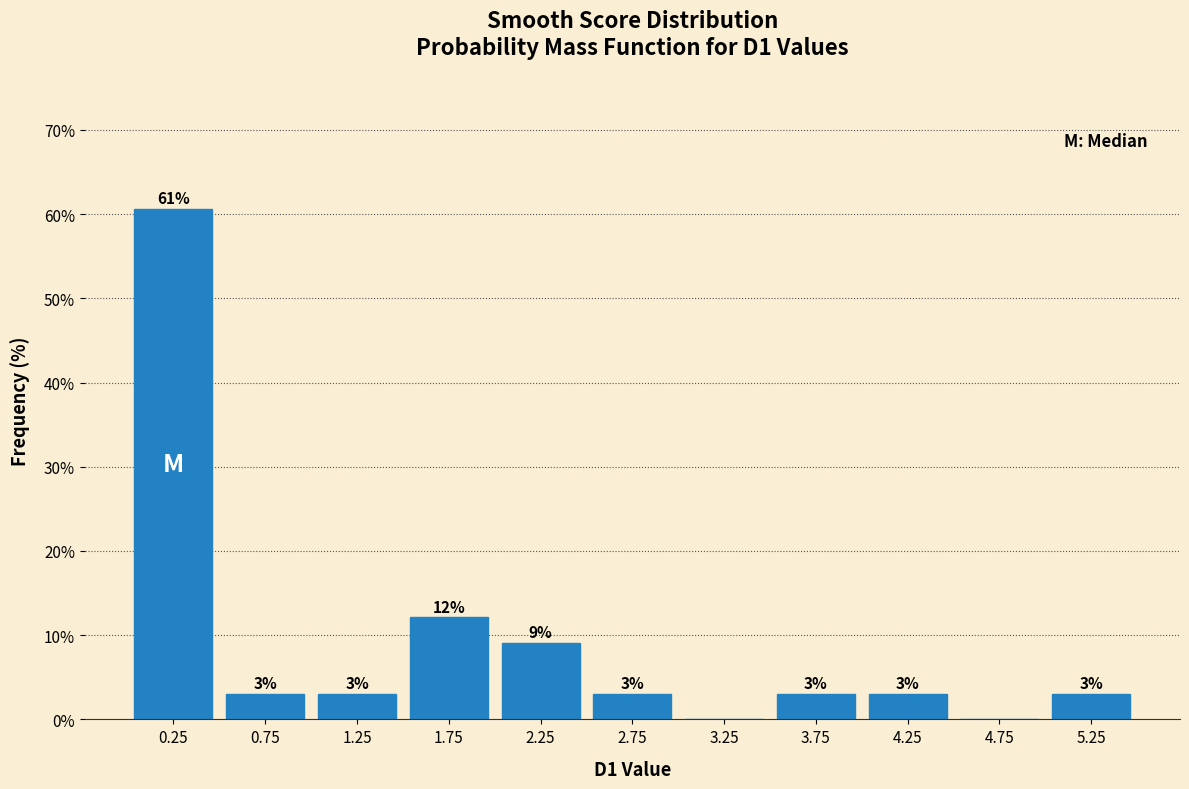

Over which range of the x-axis is the bar tallest?

0.0 to 0.5